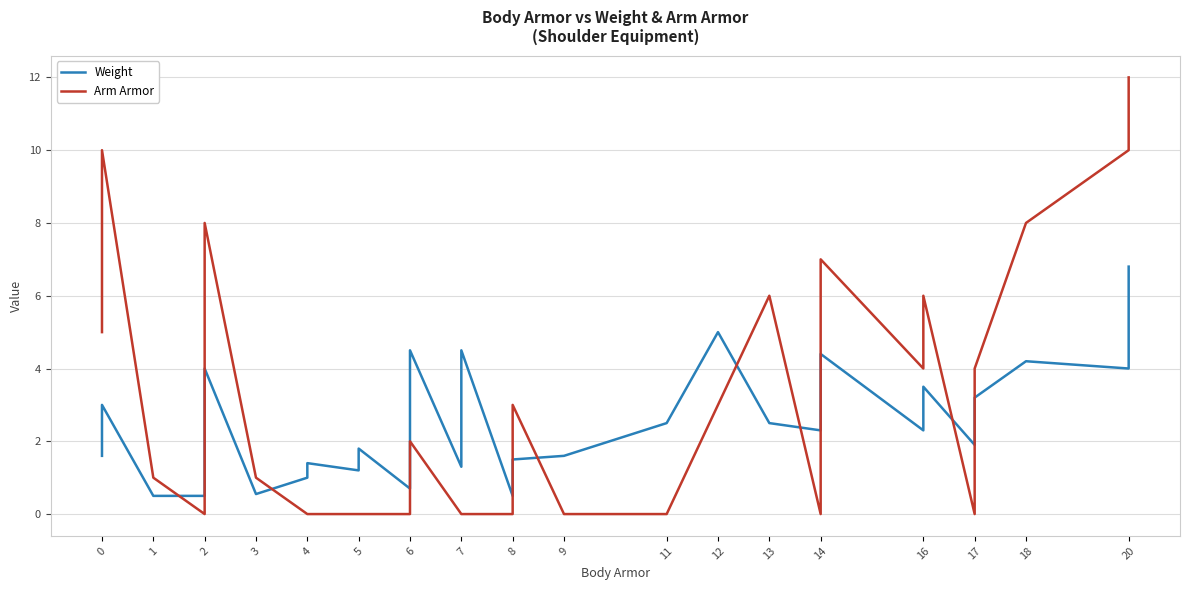

True or false: Arm Armor and Weight cross at least once.

True